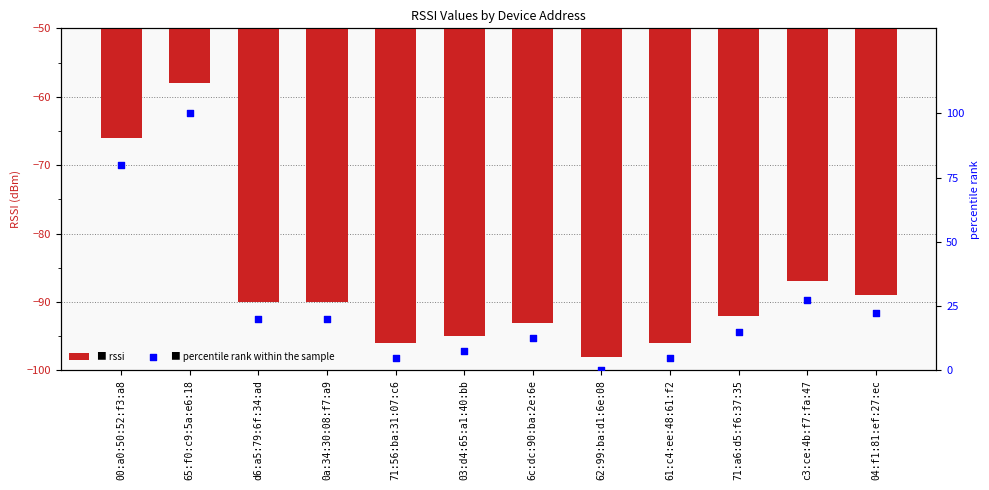

What are all the series names shown in the legend?

rssi, percentile rank within the sample